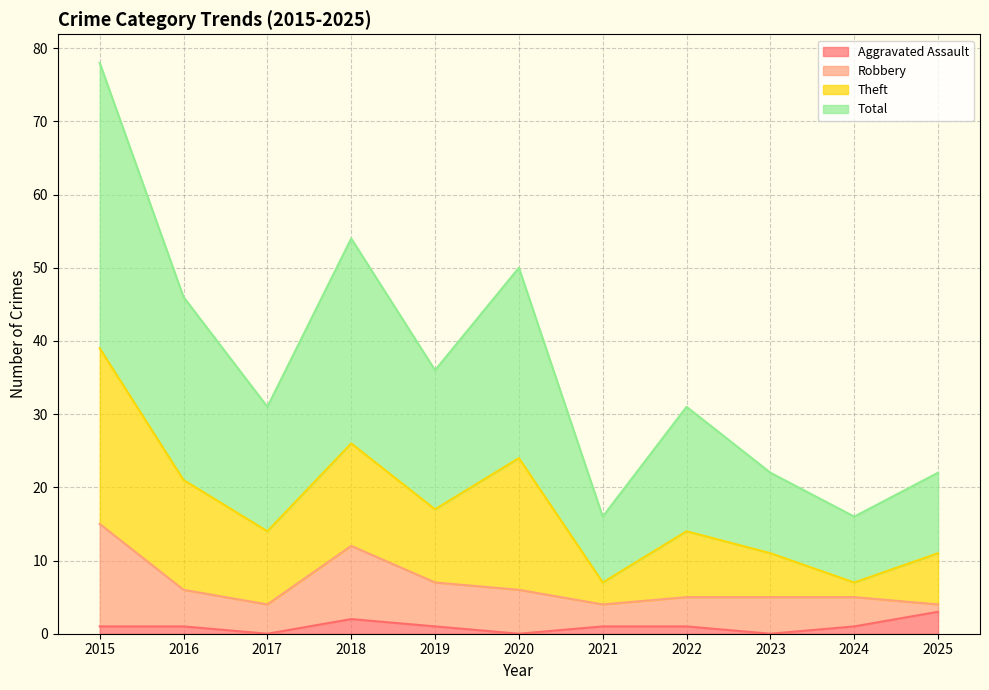

What is the spread (max minus min) of values at 2024?

15